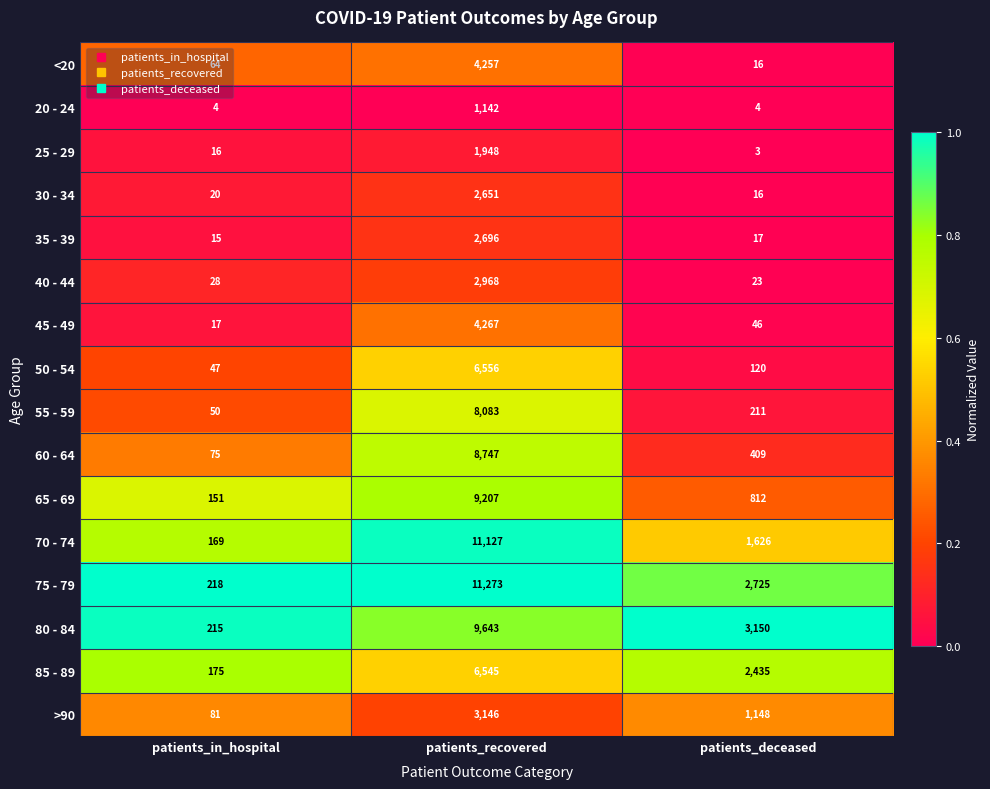

At which label does >90 first exceed 1148?

patients_recovered